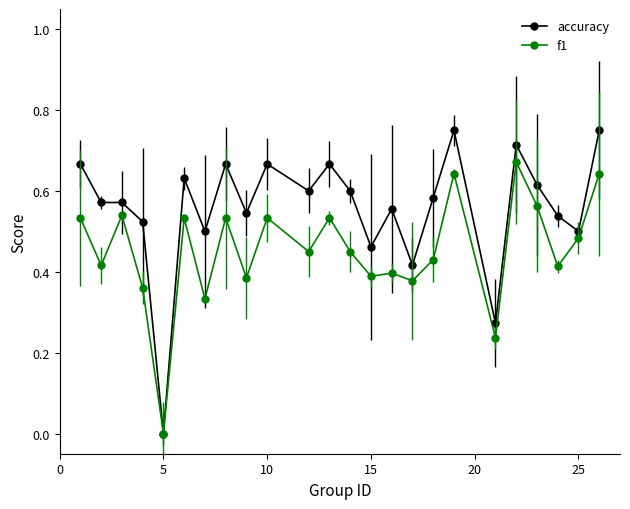

Which series has the largest total across all categories?

accuracy